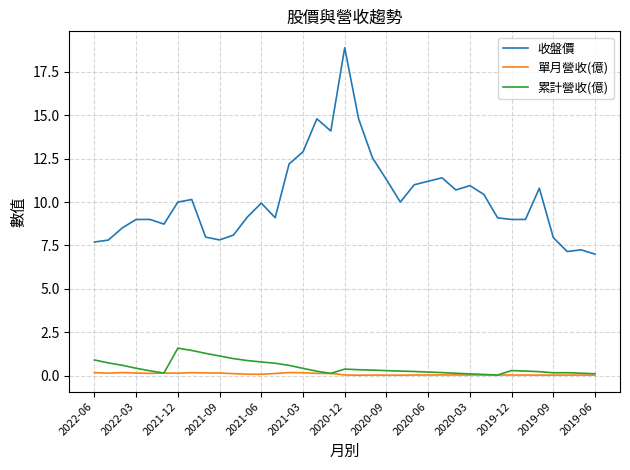

True or false: 收盤價 and 累計營收(億) intersect in this chart.

False